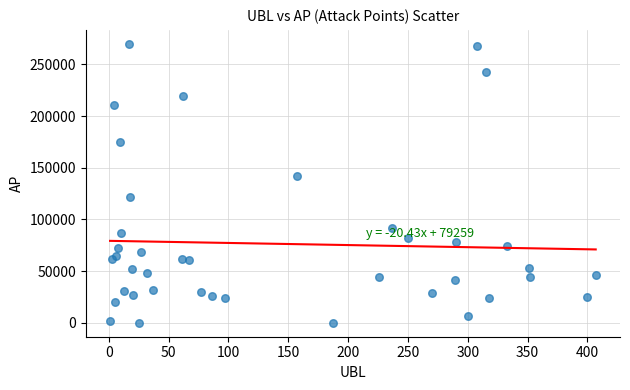

What Y value in the scatter plot is closest to 134911?

142204